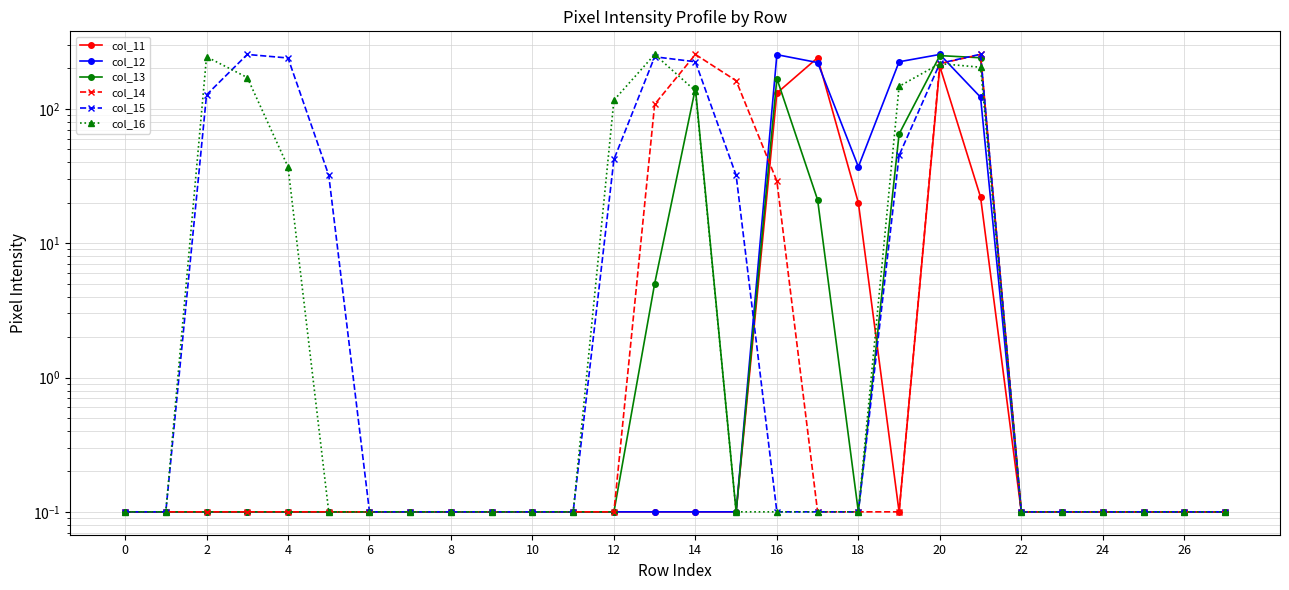

Which has a higher value, 2 or 24?

2